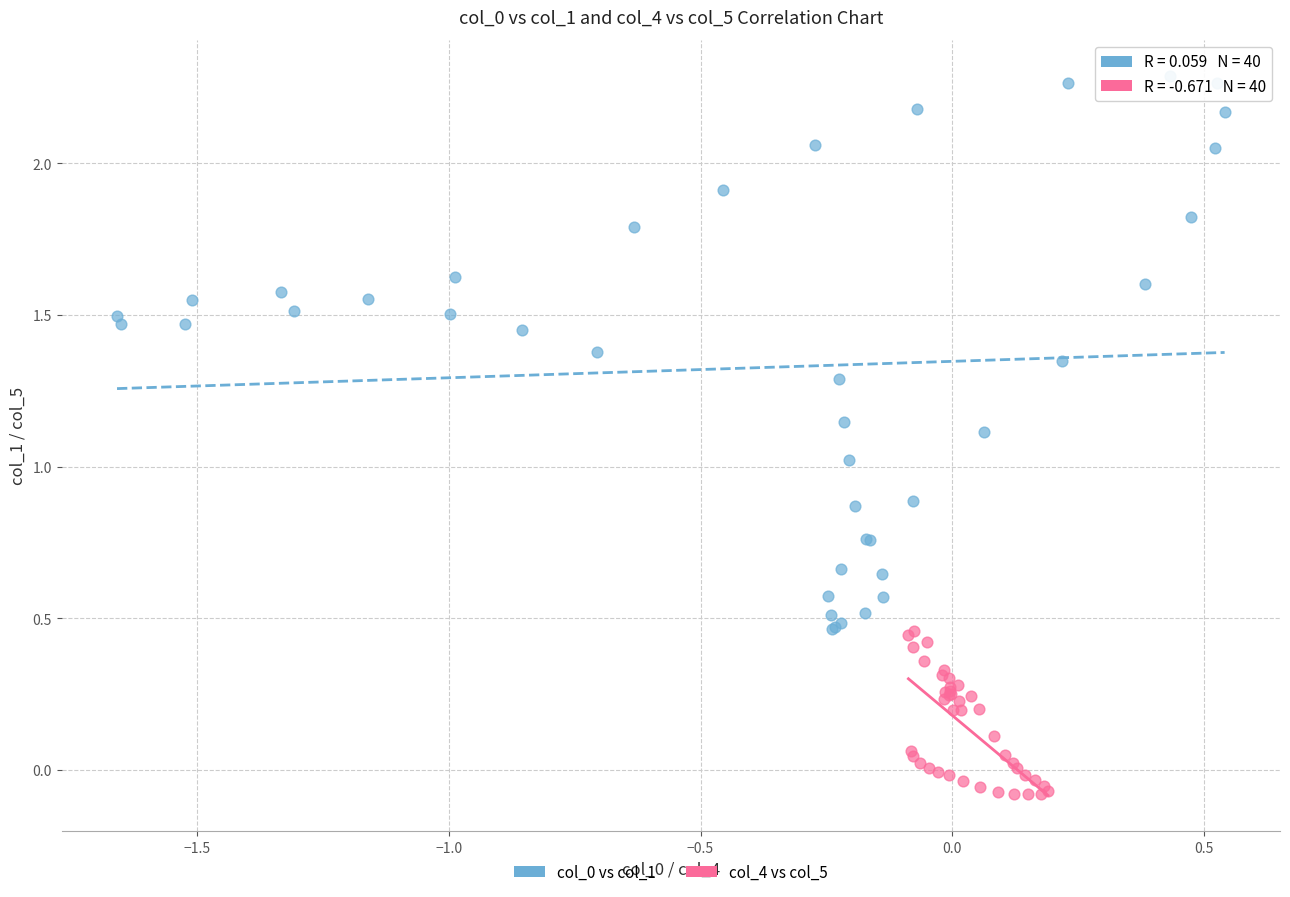

Which series contains the lowest Y value?

col_4 vs col_5